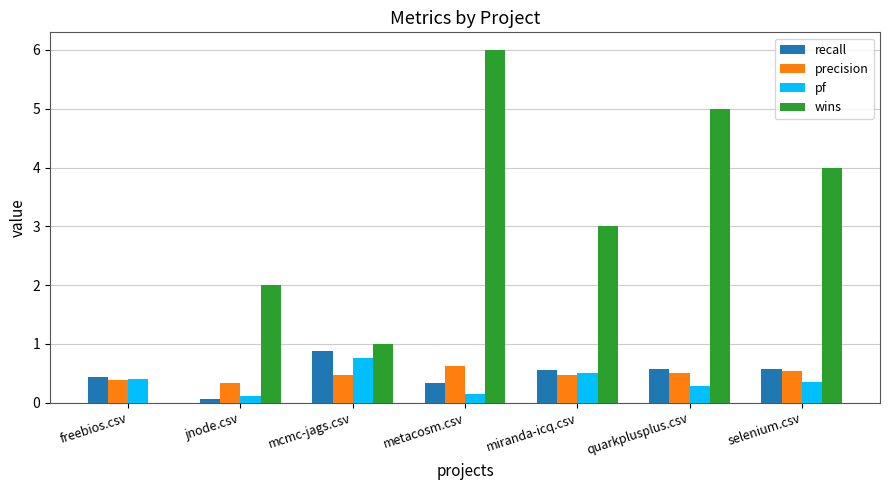

Where is recall nearest to the value 0?

jnode.csv